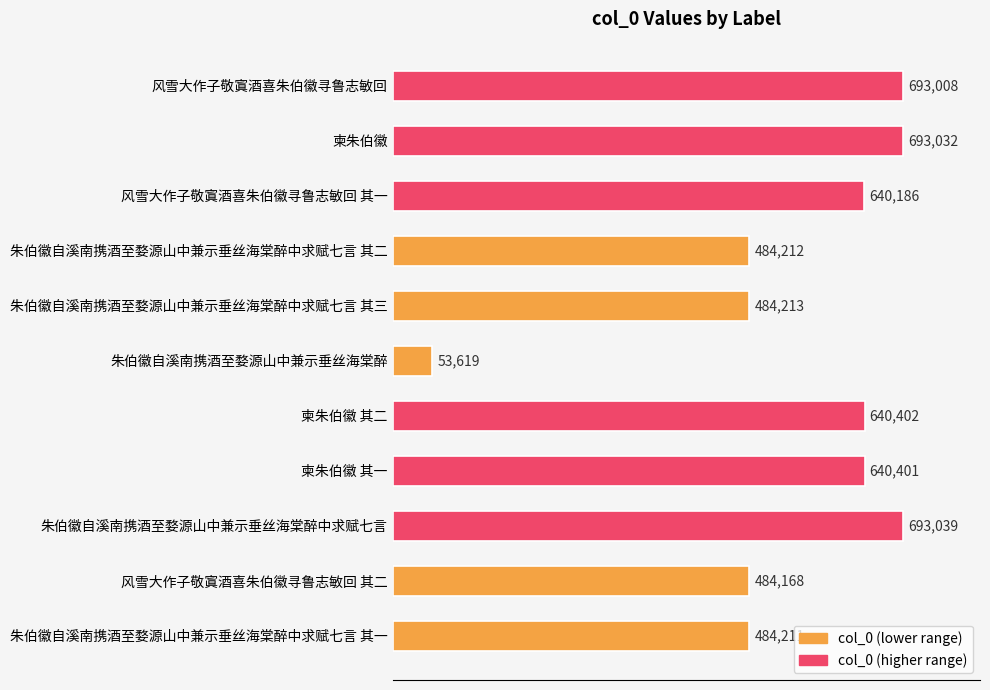

The chart shows a value of 723171 at 风雪大作子敬寘酒喜朱伯徽寻鲁志敏回 其二. True or false?

False